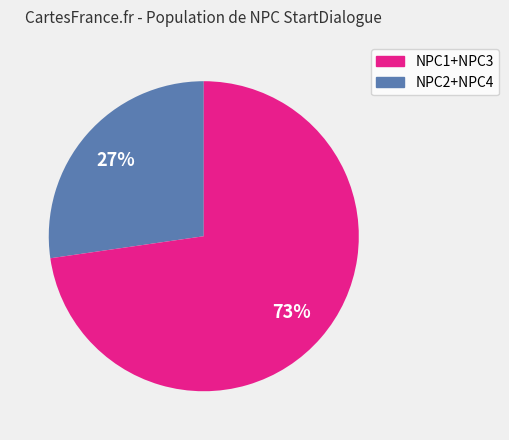

Which category has the smallest portion of the pie?

NPC1+NPC3